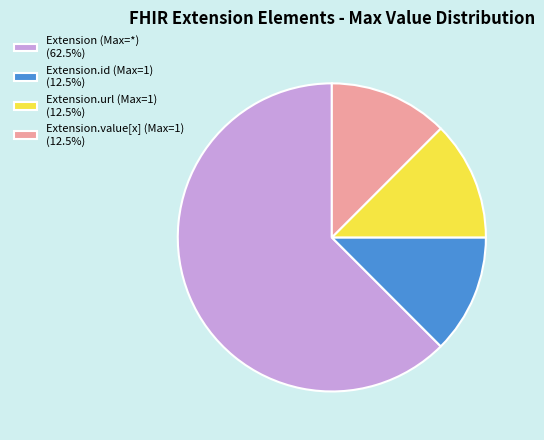

Is there any slice that represents more than half of the pie?

Yes